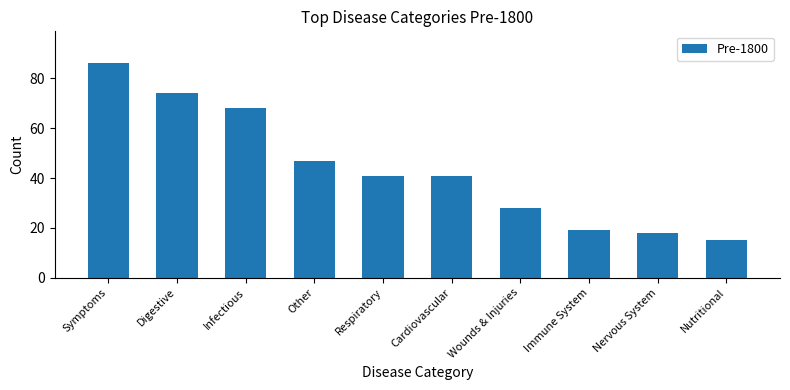

What is the average value?

44